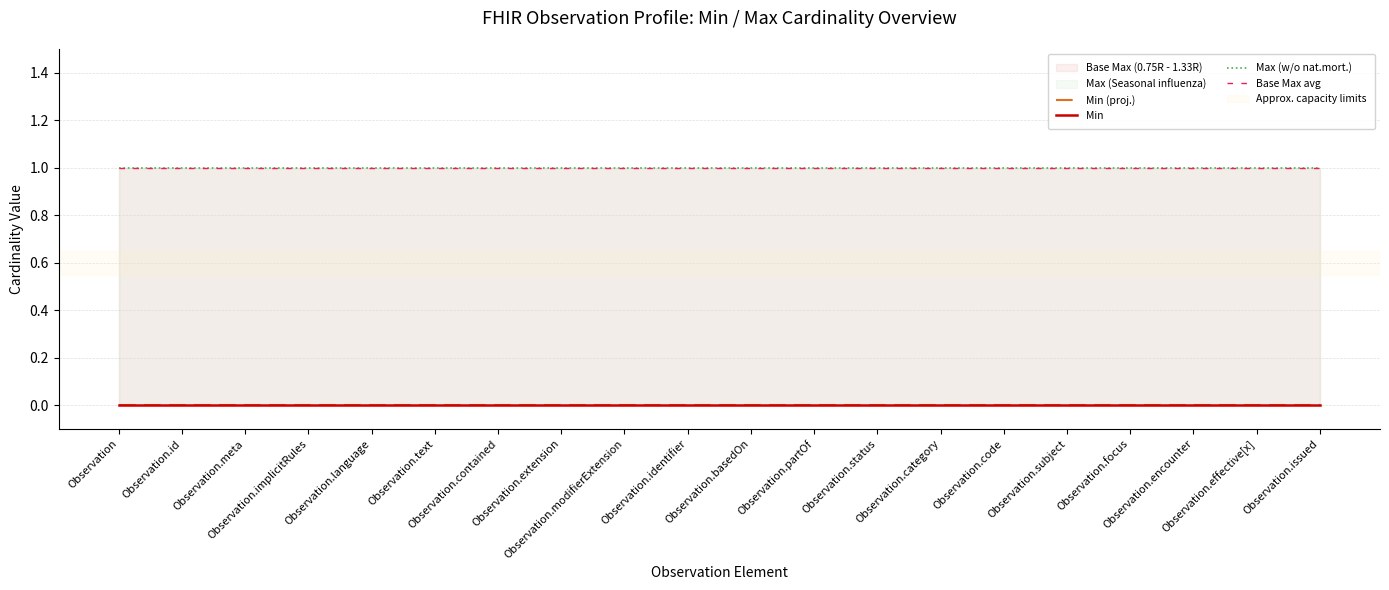

At Observation.identifier, list the series in order from largest to smallest.

Max (w/o nat.mort.), Base Max avg, Min (proj.), Min